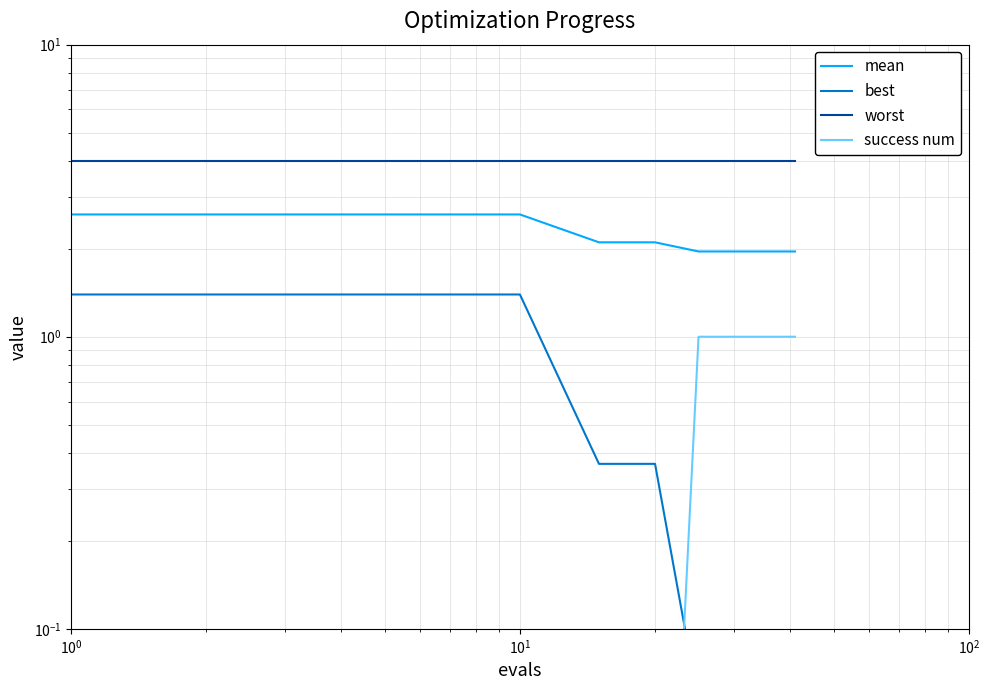

What is the value of the success num point at the 12th from the left?

1.0